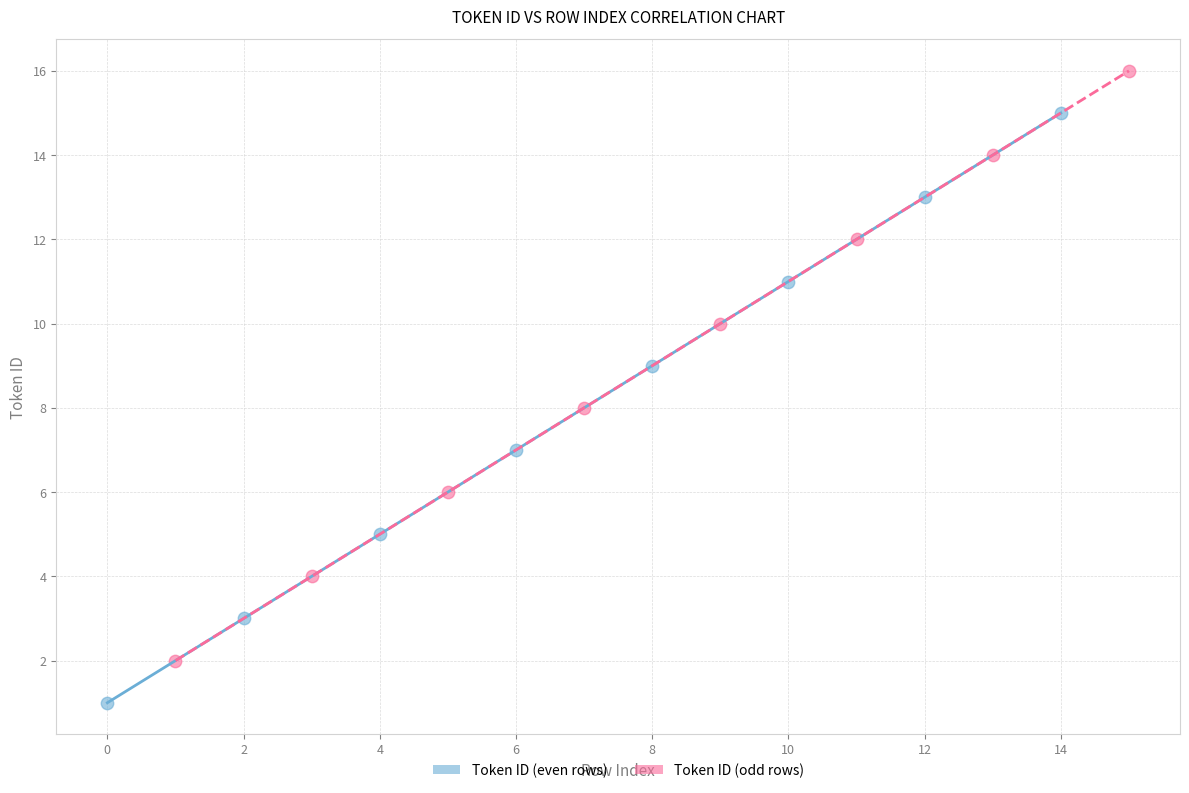

Which series reaches the maximum Y coordinate?

Token ID (odd rows)